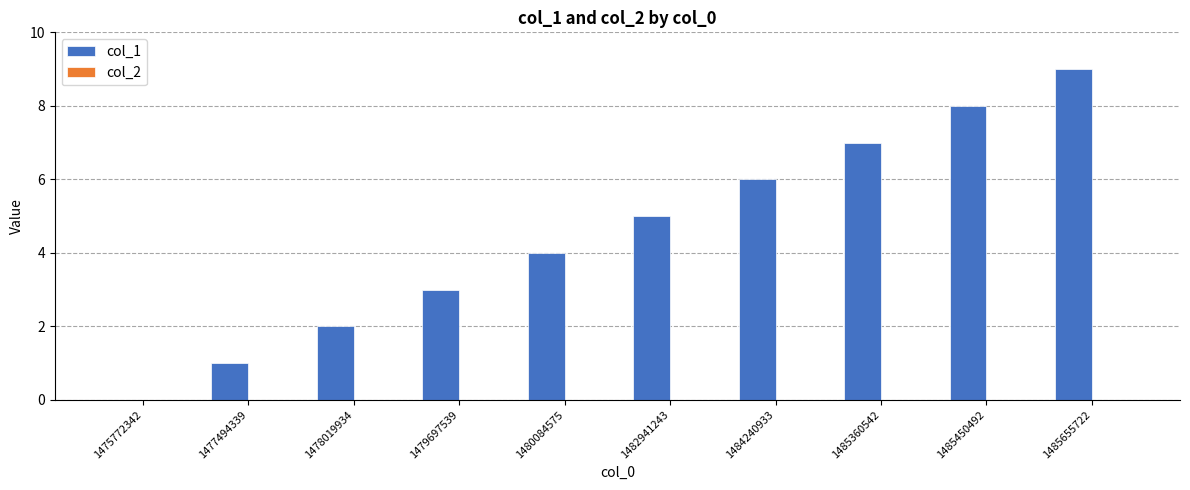

How many data points does each series have?

10